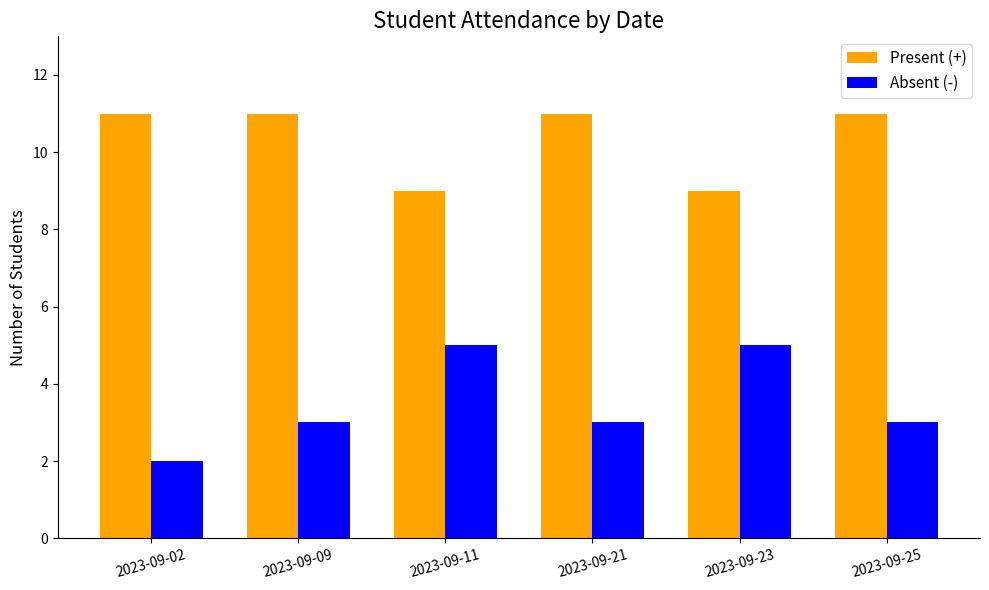

Which series has the widest spread of values?

Absent (-)